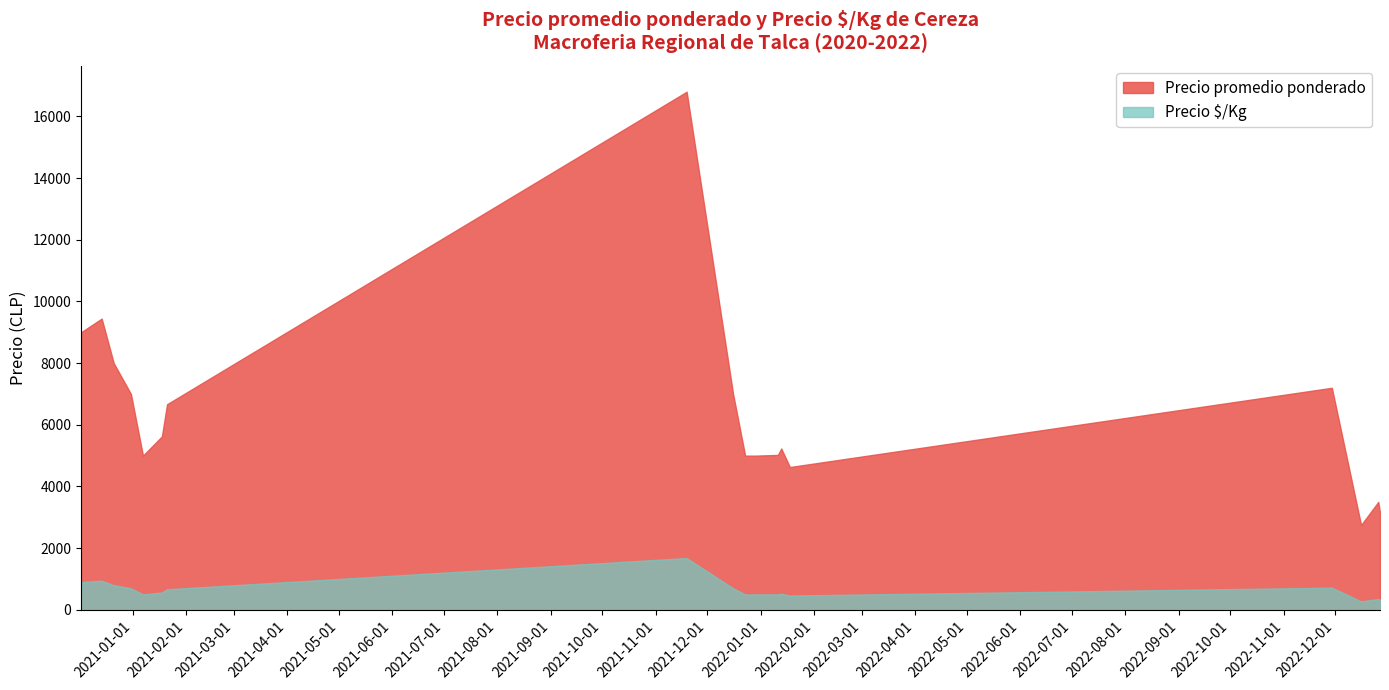

What is the value of the Precio promedio ponderado point at the 4th from the left?

7000